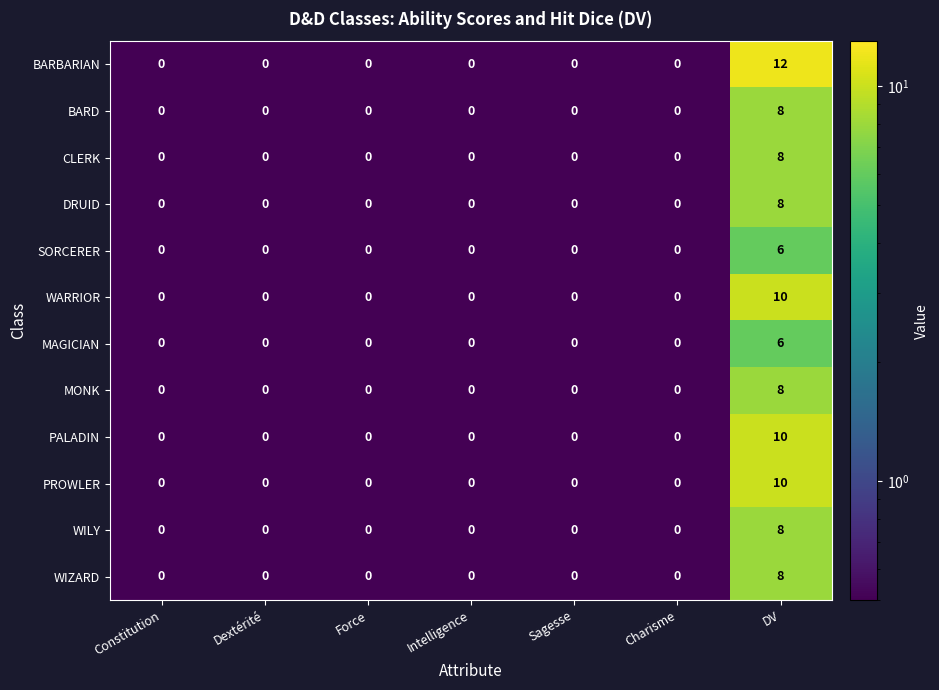

At how many categories does at least one series exceed 11?

1